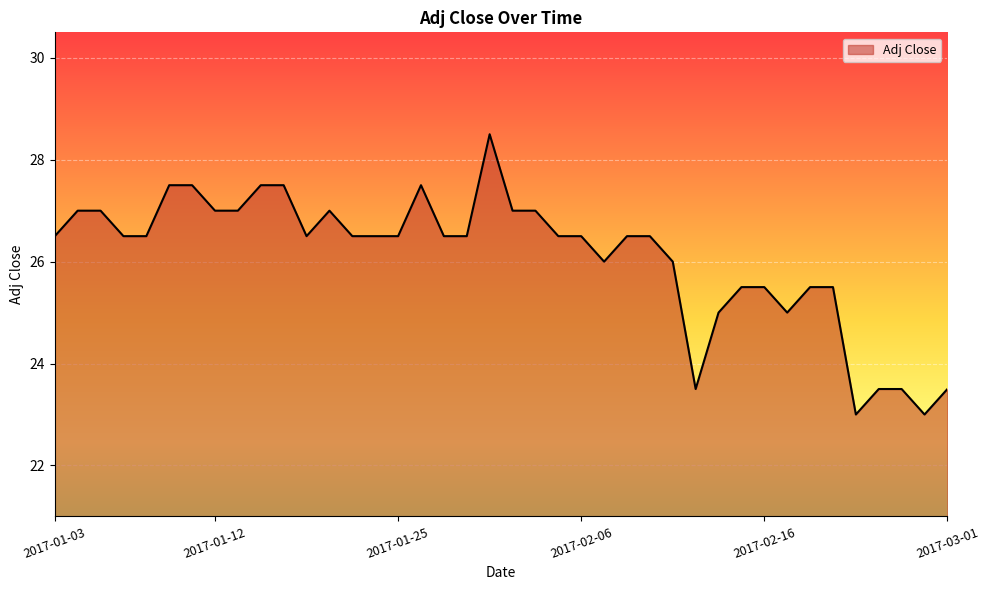

What is the greatest value displayed?

28.5